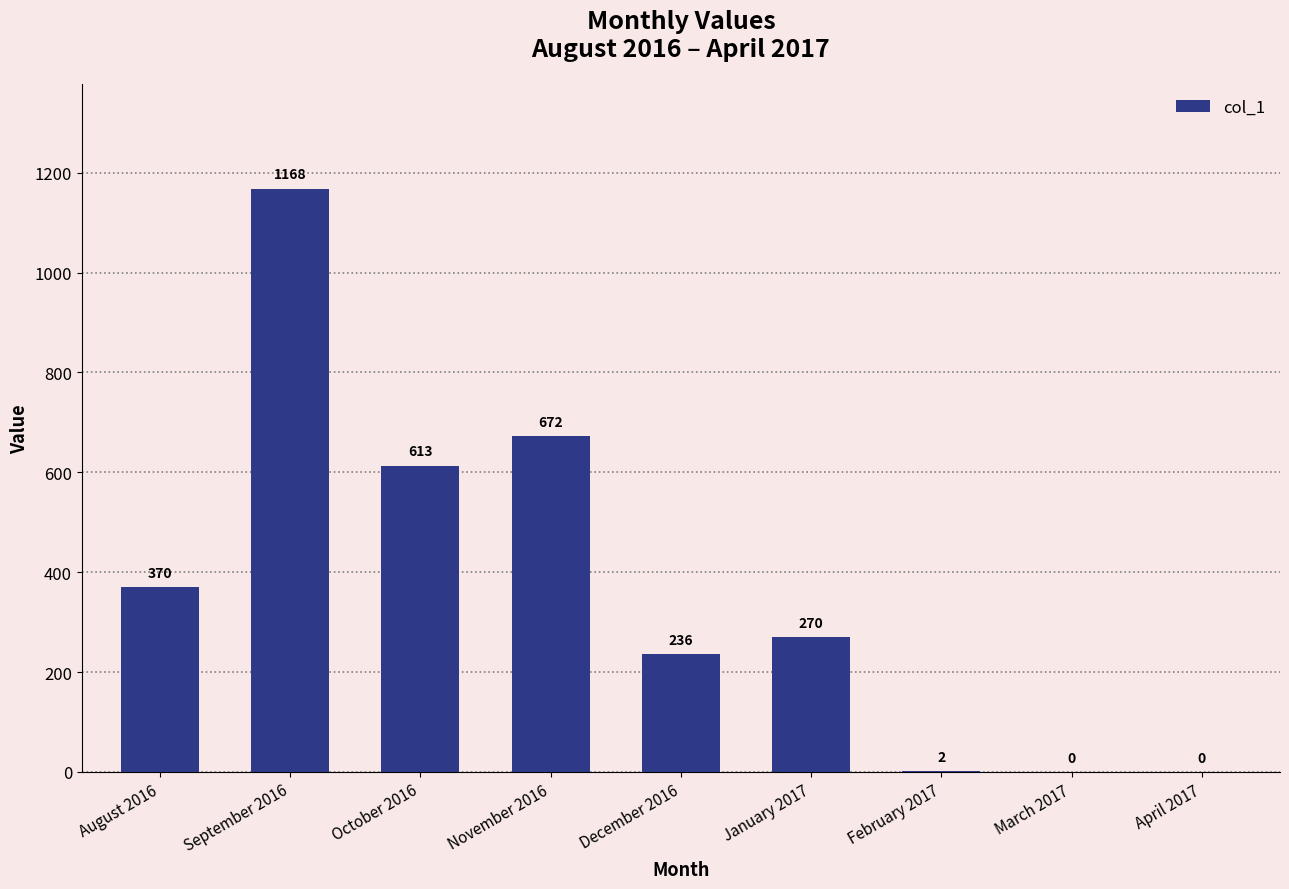

What is the greatest value displayed?

1168